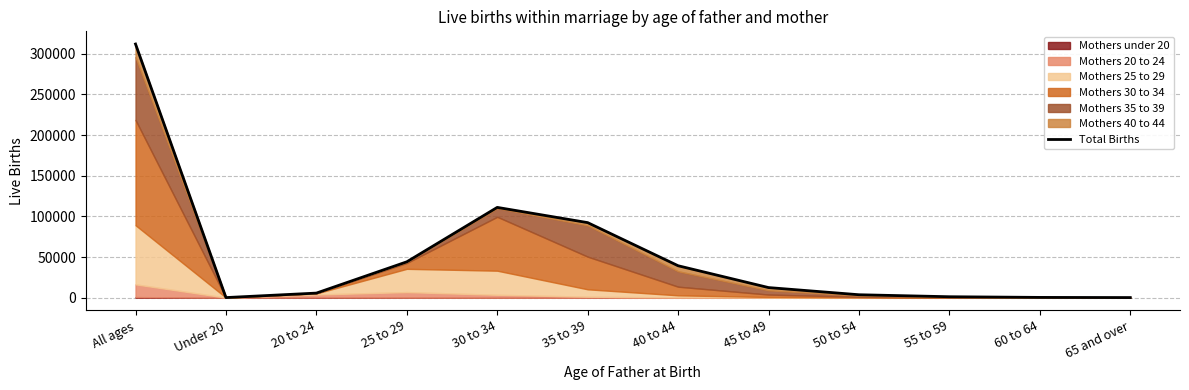

How many points are lower than both their immediate neighbors (excluding endpoints)?

1